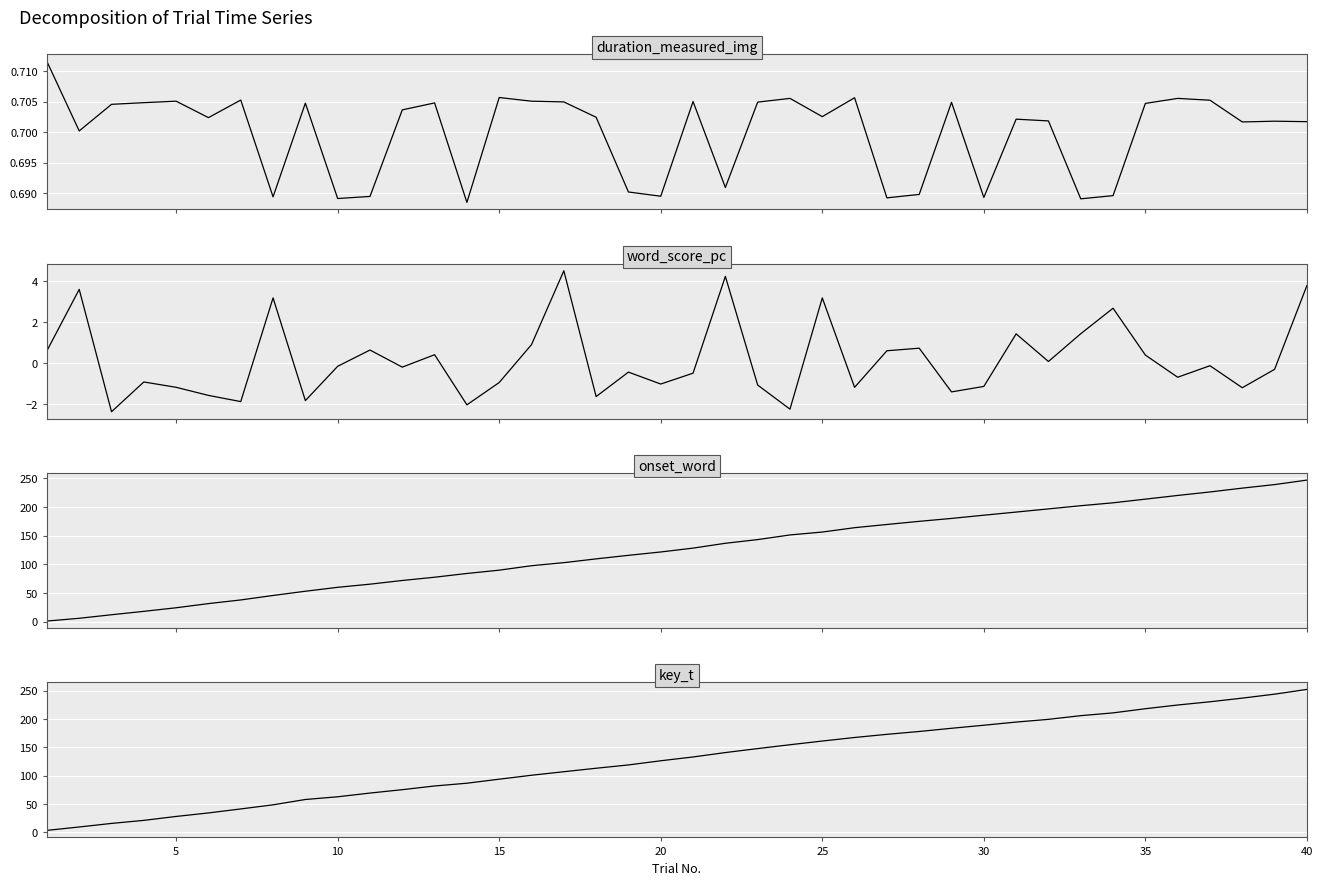

True or false: word_score_pc and key_t intersect in this chart.

False